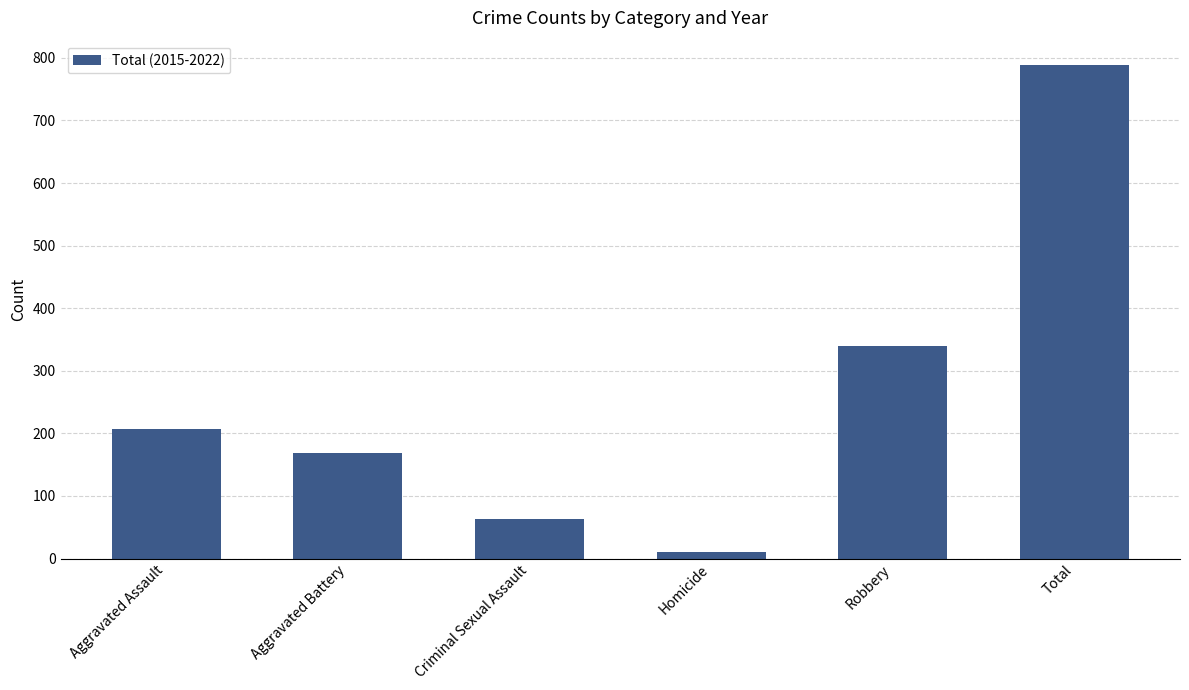

Between Aggravated Assault and Aggravated Battery, which is larger?

Aggravated Assault